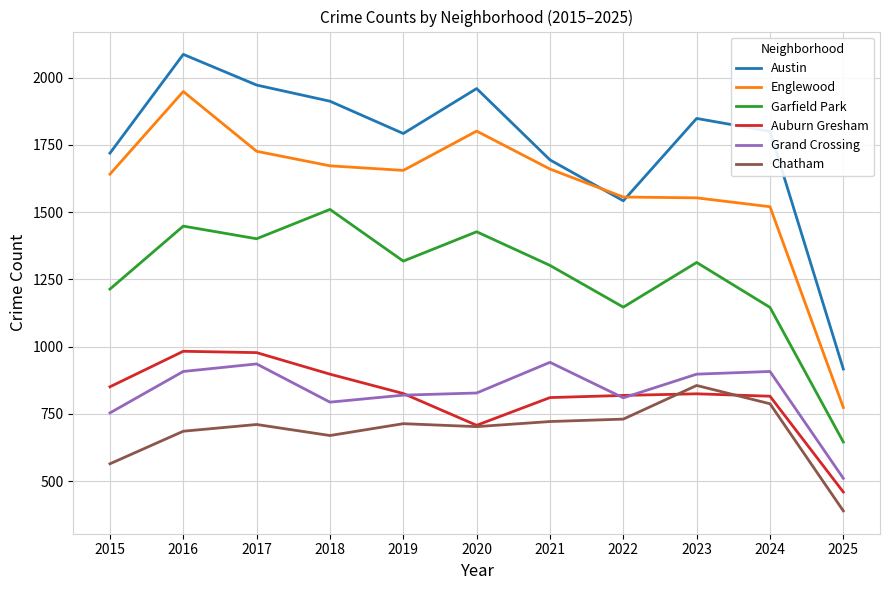

Where is Auburn Gresham nearest to the value 721?

2020